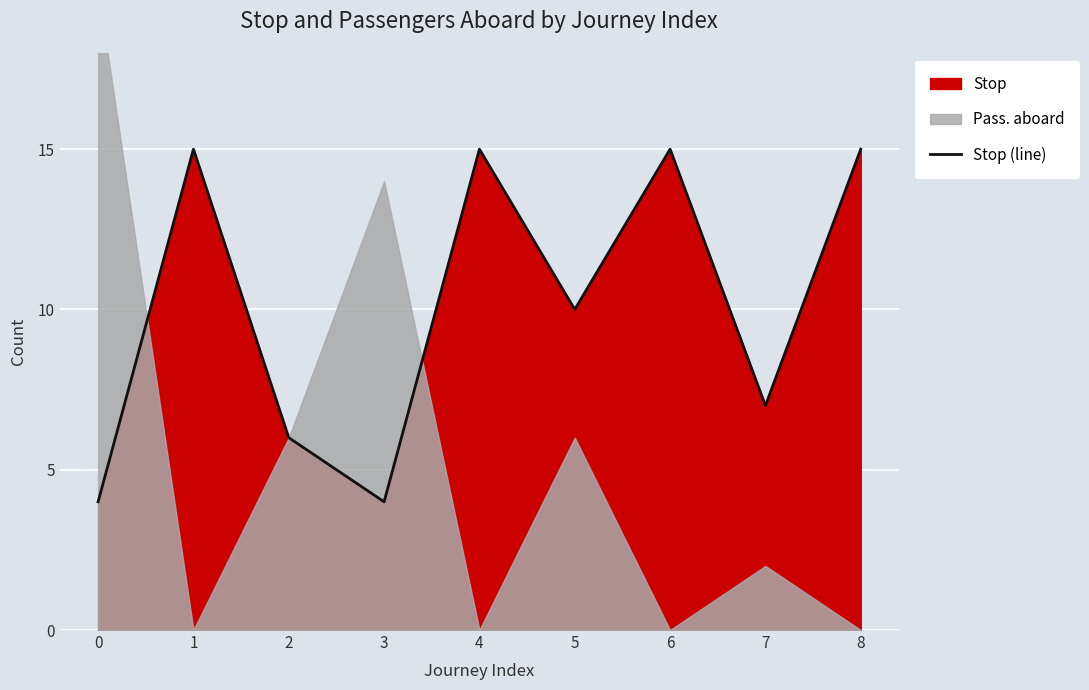

Approximately how many times larger is the value at 6 compared to 0?

3.8